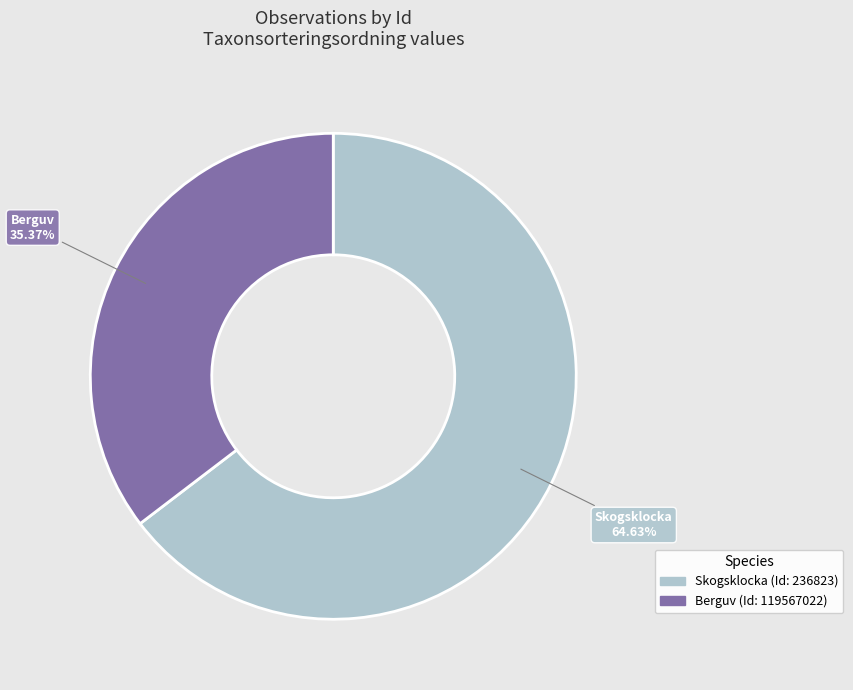

Does any single category account for the majority?

Yes